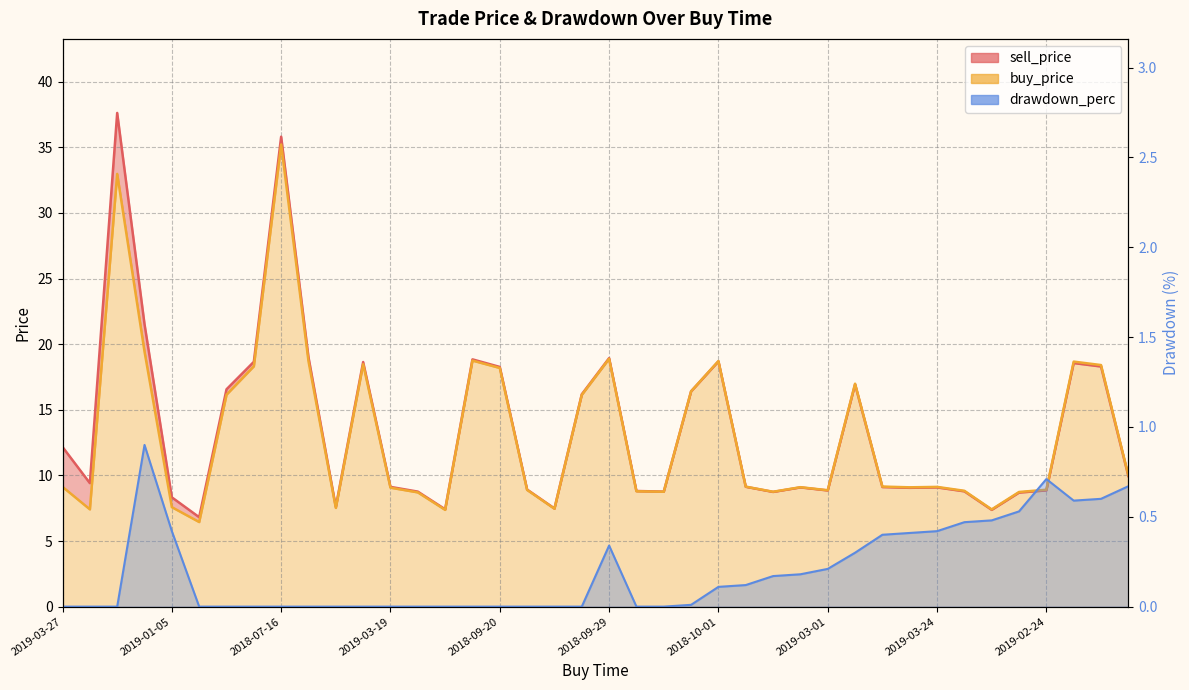

At which label is sell_price closest to 22?

2018-08-31